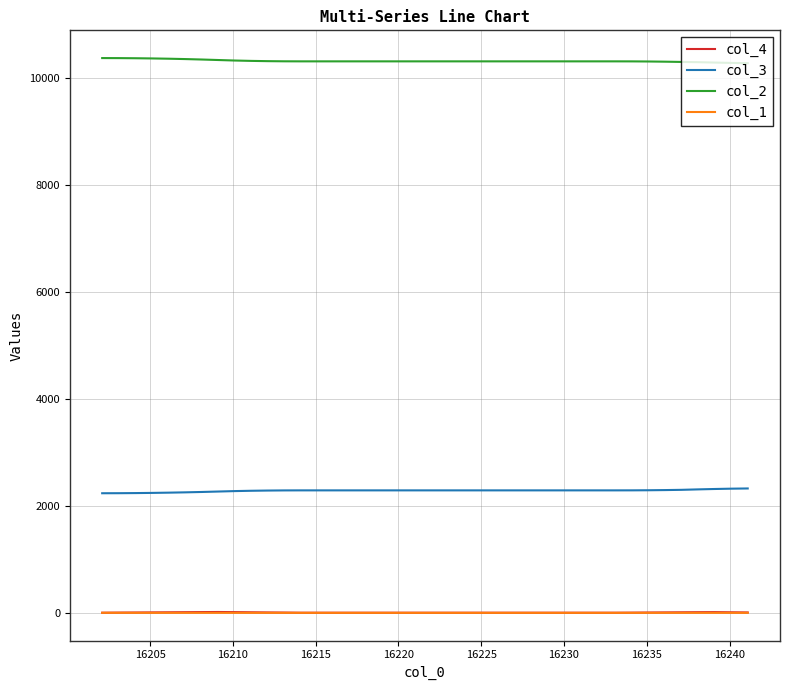

True or false: col_2 and col_1 cross at least once.

False